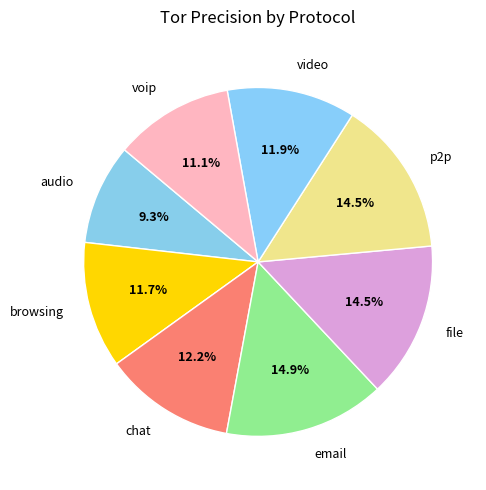

To the nearest percent, what is the average slice percentage?

12%